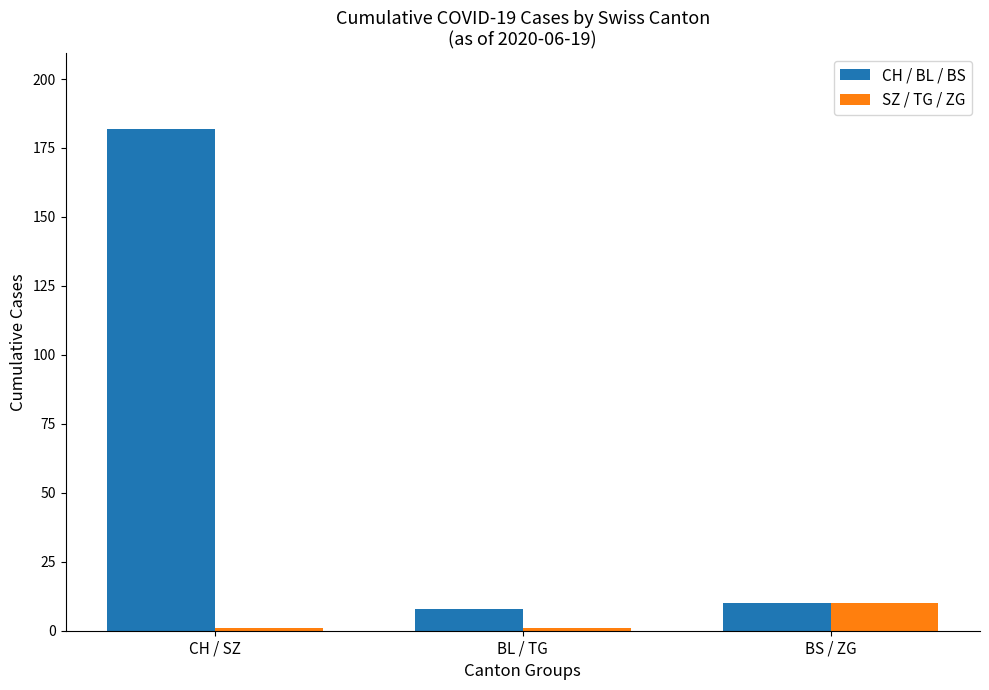

The CH / BL / BS series shows 121 at CH / SZ. True or false?

False